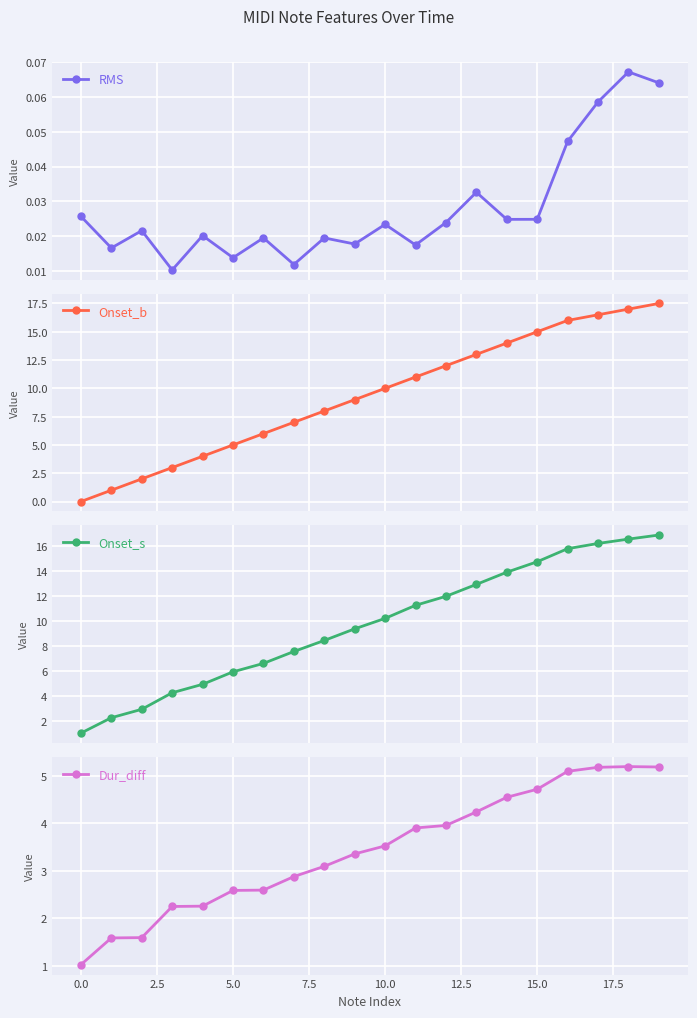

At which label does Onset_s first exceed 10?

10